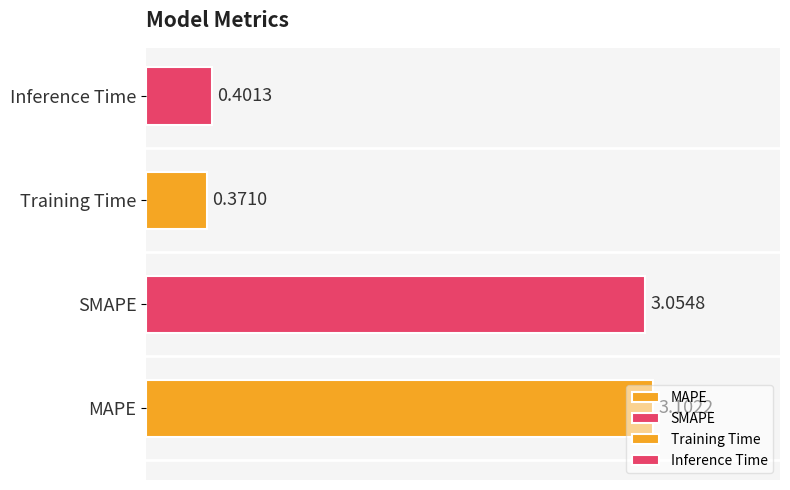

List the labels in order of value, largest first.

MAPE, SMAPE, Inference Time, Training Time